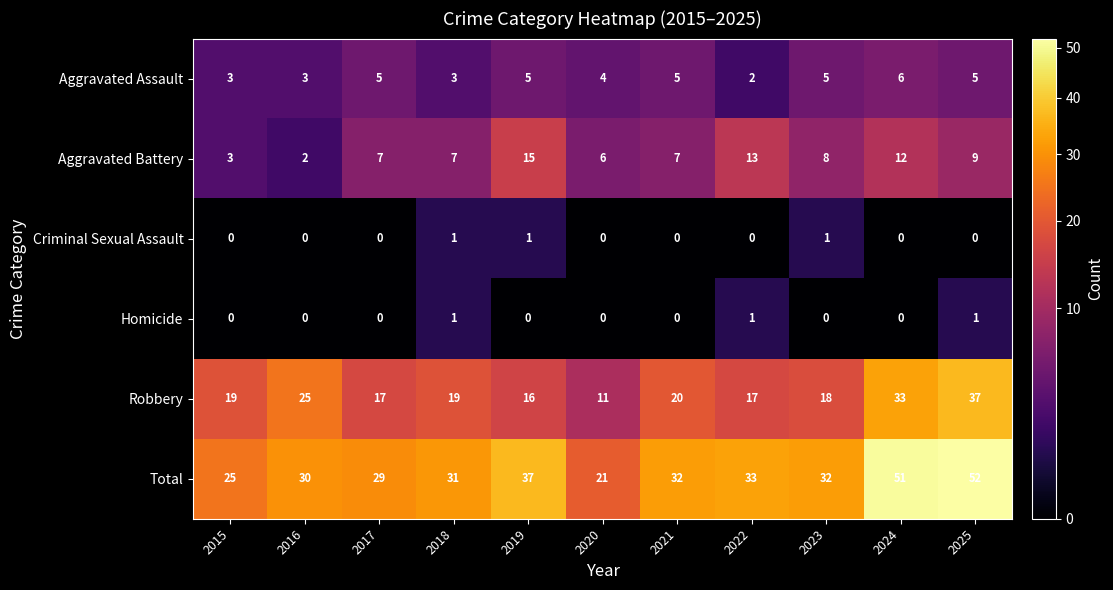

What is the highest value of the Robbery series?

37